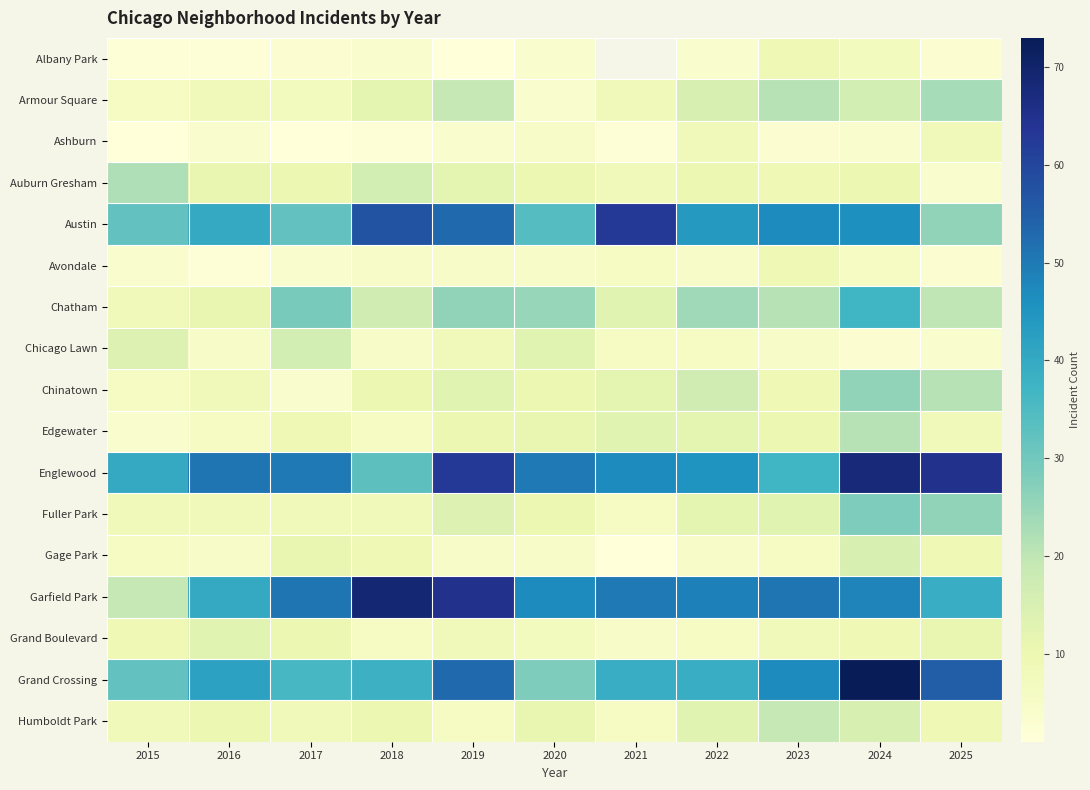

At which category is the sum across all series the highest?

2024